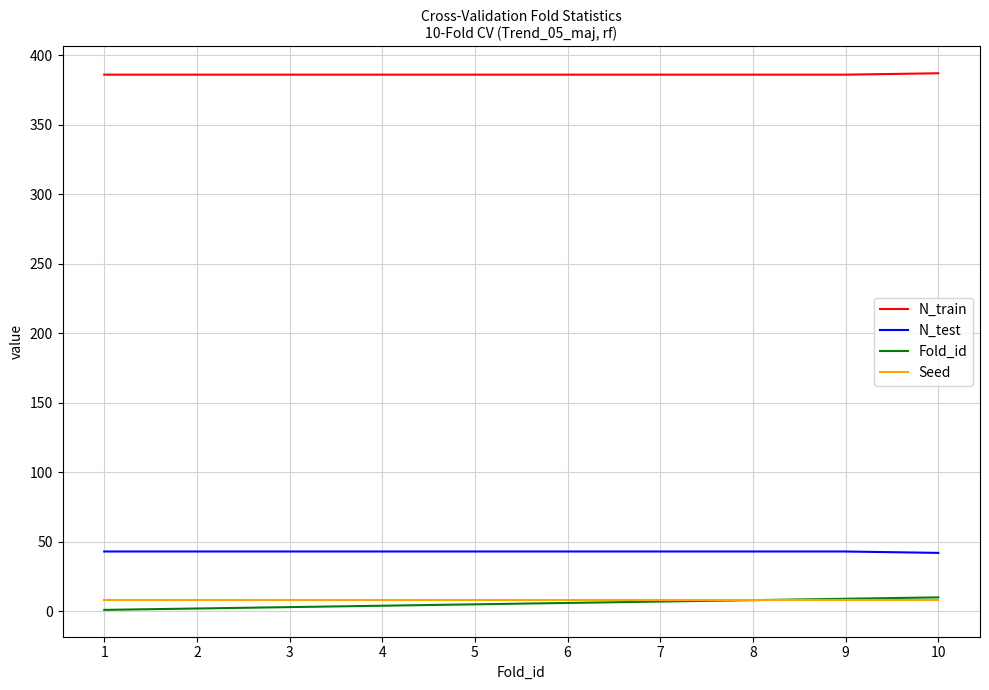

Which series has the widest spread of values?

Fold_id